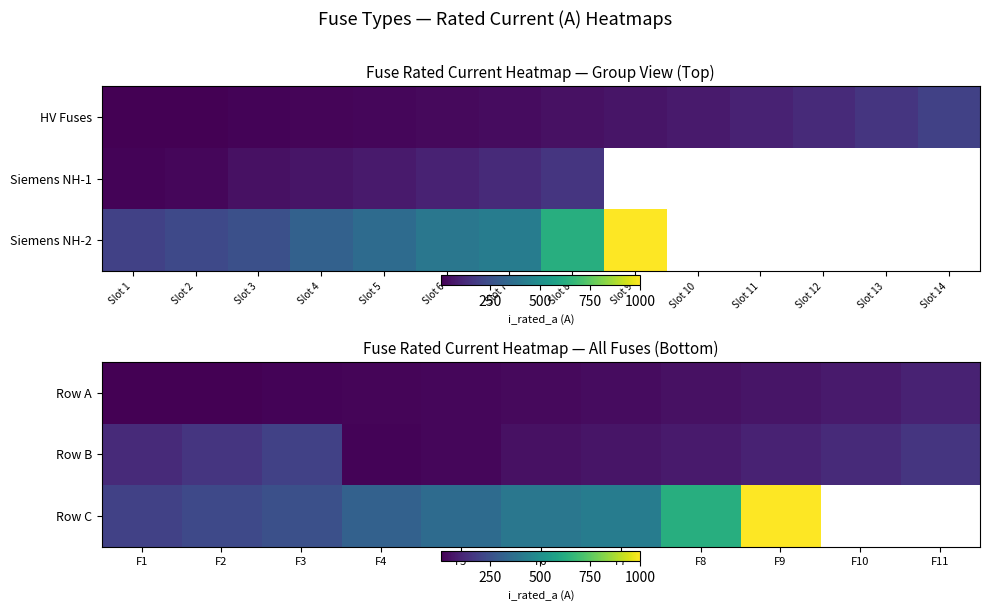

At F6, list the series in order from smallest to largest.

Row A, Row B, Row C